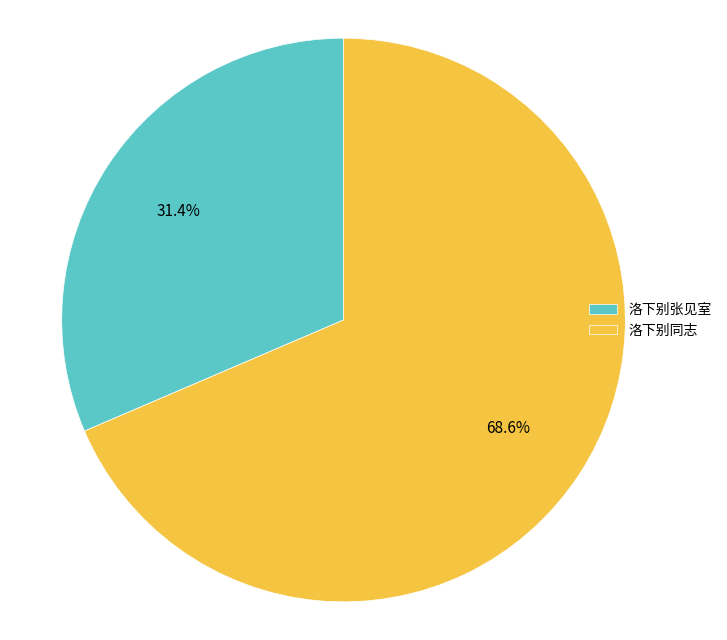

To the nearest percent, what is the difference between the largest and smallest slice percentages?

37%